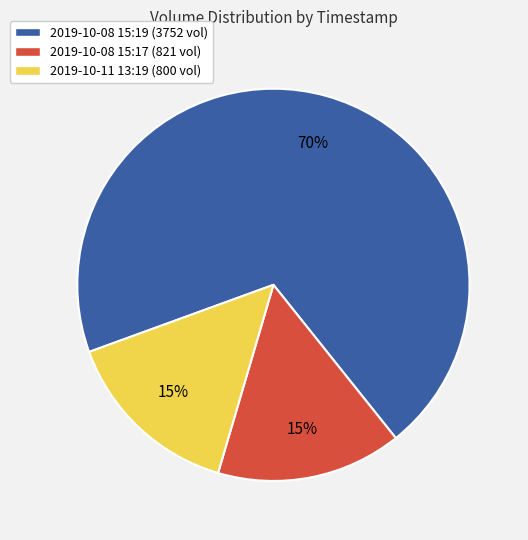

The 2019-10-08 15:17 (821 vol) slice represents 2% of the pie. True or false?

False